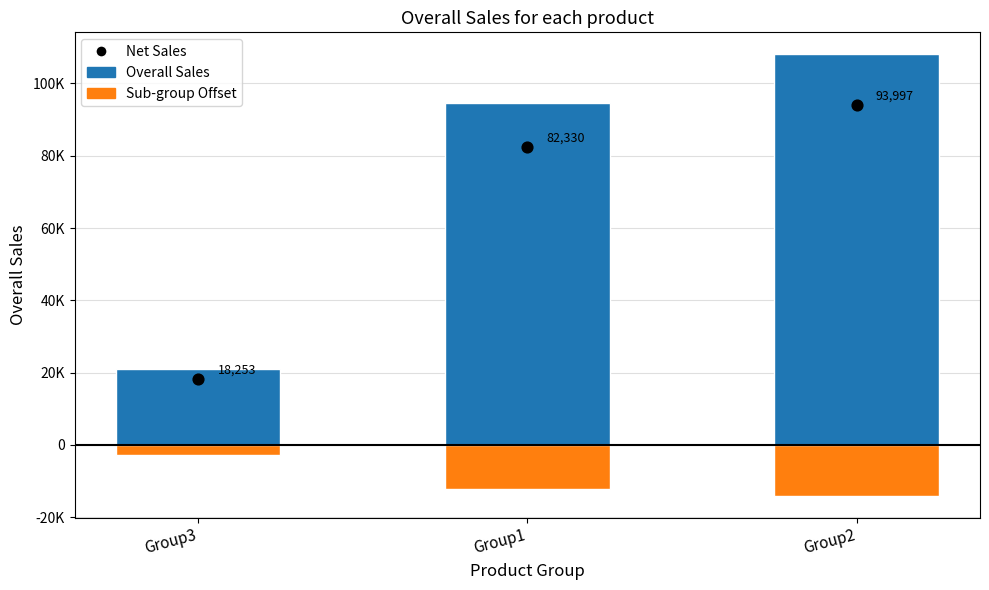

Which series reaches the maximum Y coordinate?

Overall Sales